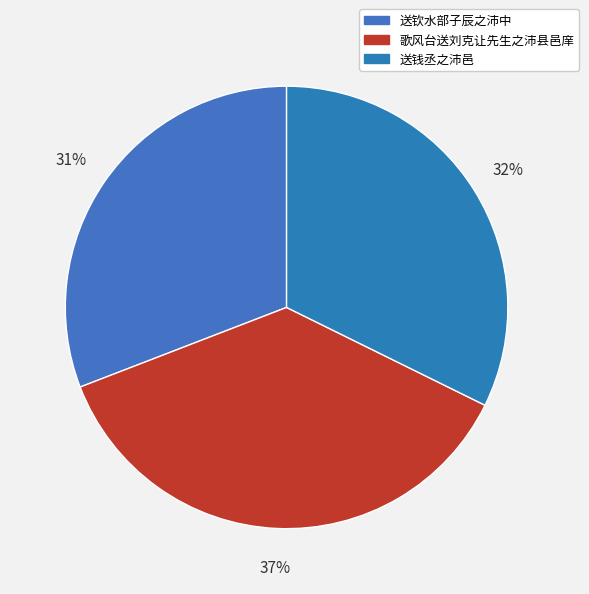

Is the sum of 歌风台送刘克让先生之沛县邑庠 and 送钱丞之沛邑 greater than half?

Yes